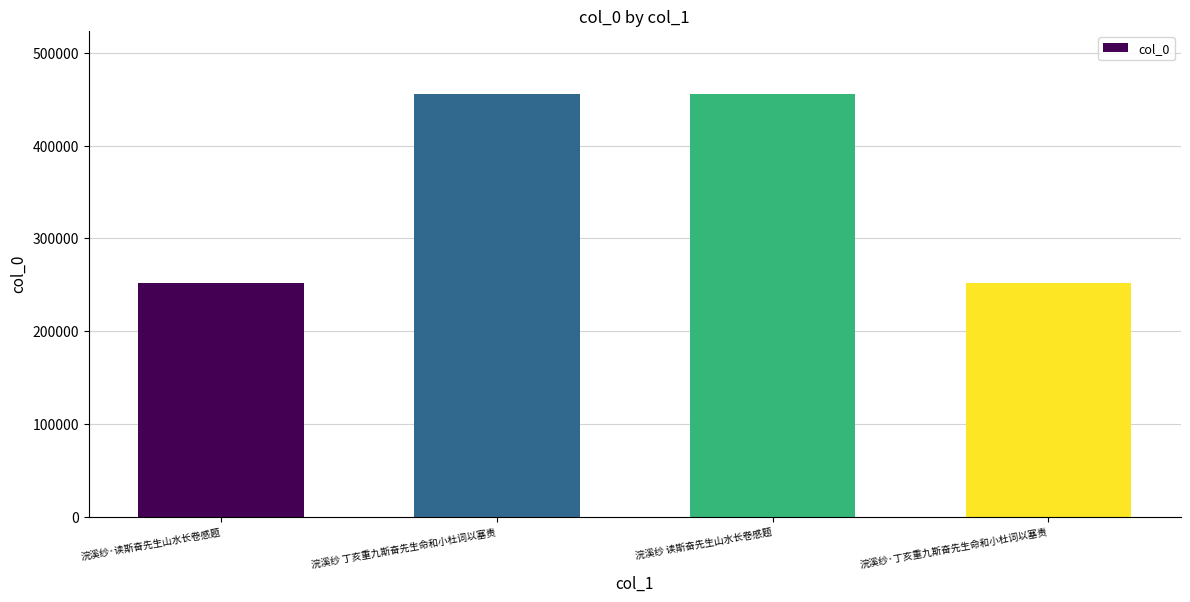

What is the maximum value shown in the chart?

455280